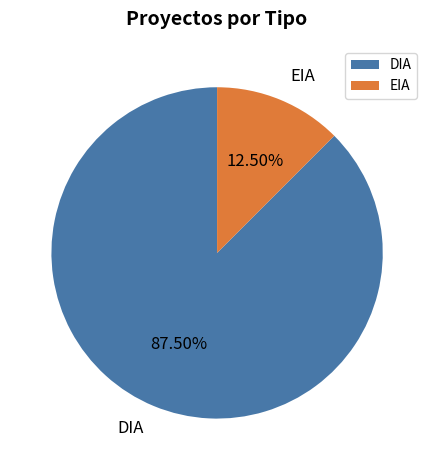

True or false: EIA accounts for 18% of the total.

False